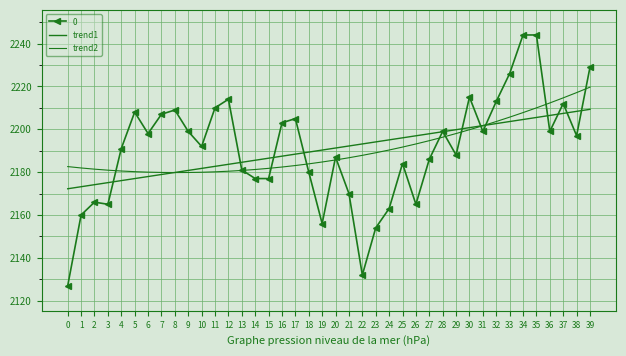

Count the number of categories in the chart.

40